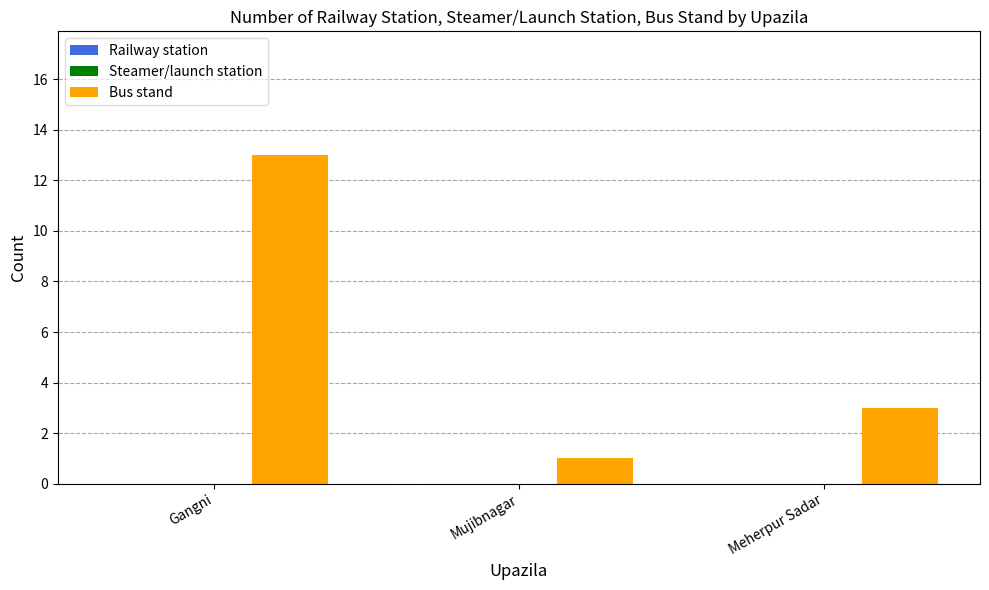

What is the value of the 2nd bar from the left?

1